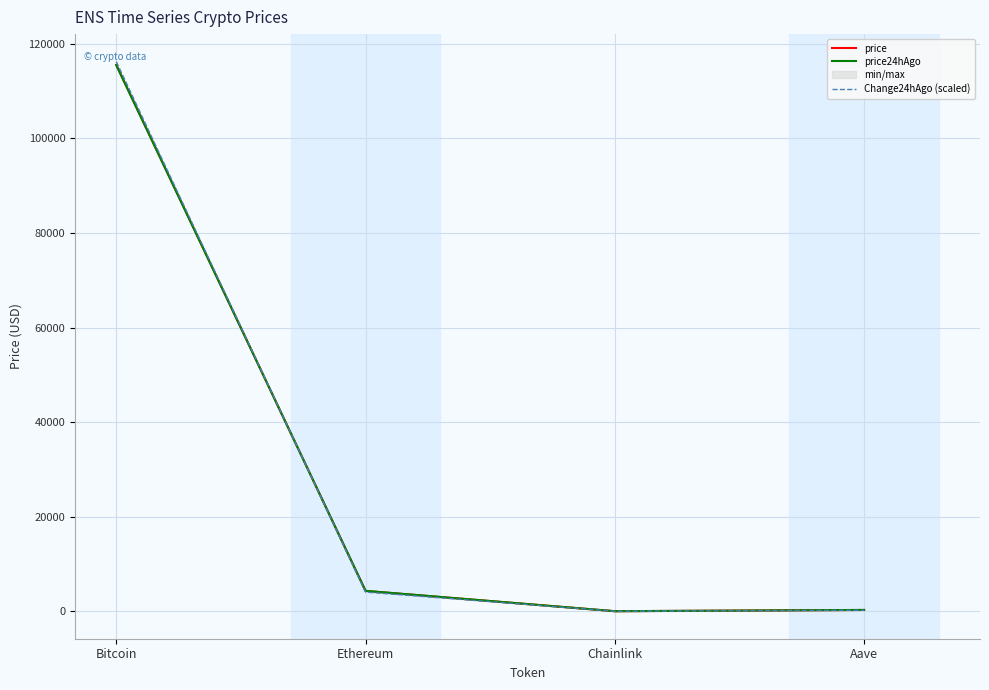

At which label is Change24hAgo (scaled) closest to 58116?

Ethereum